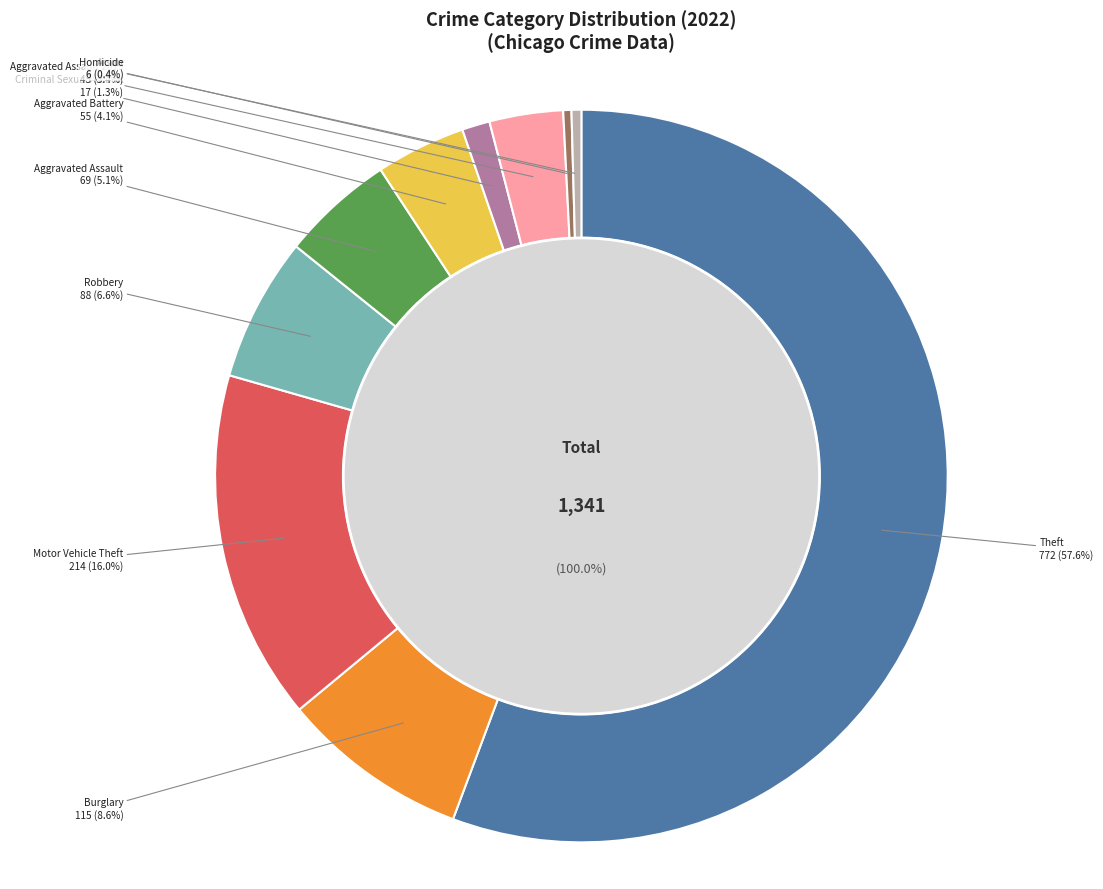

Is Arson the majority of the pie?

No